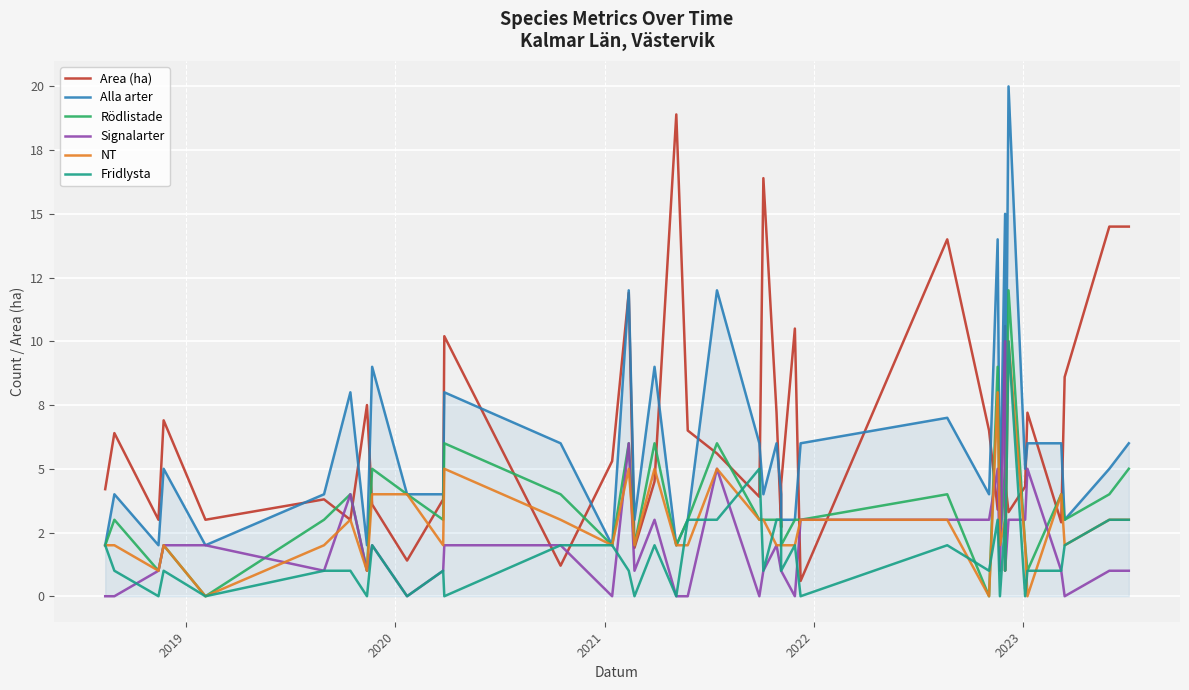

Is the value of Fridlysta at 32 greater than the value of Area (ha) at 17?

No